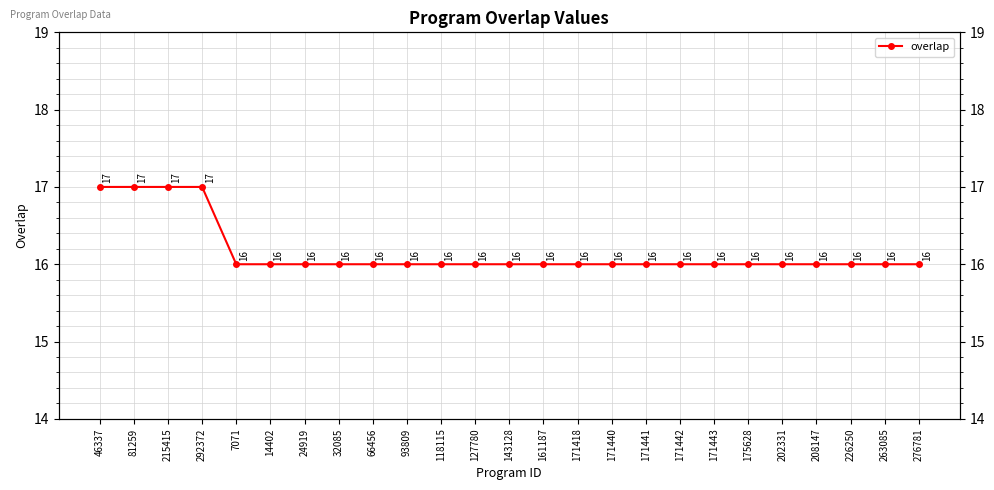

Approximately how many times larger is the value at 171418 compared to 215415?

0.9